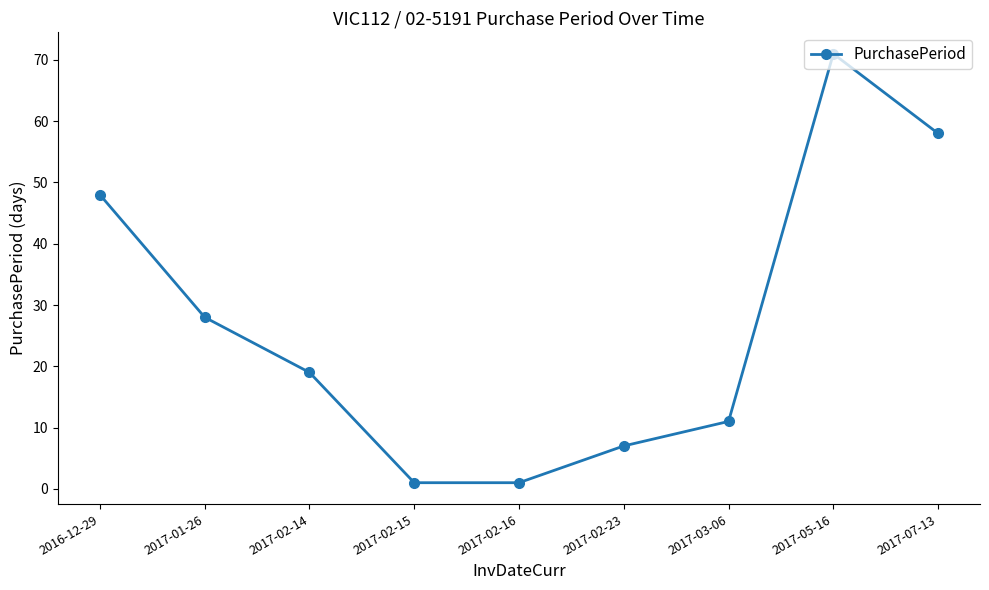

What position from the right is 2016-12-29?

9